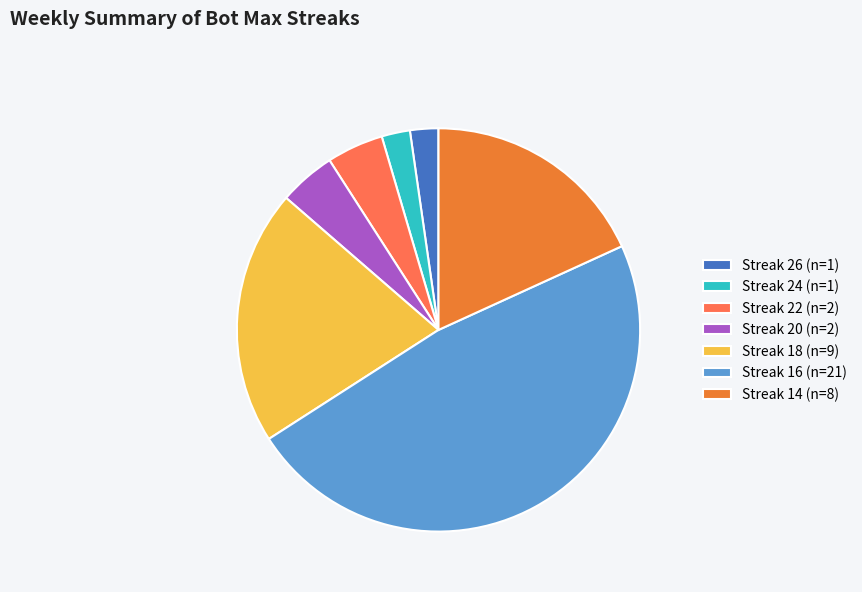

Which slice is the largest?

Streak 16 (n=21)